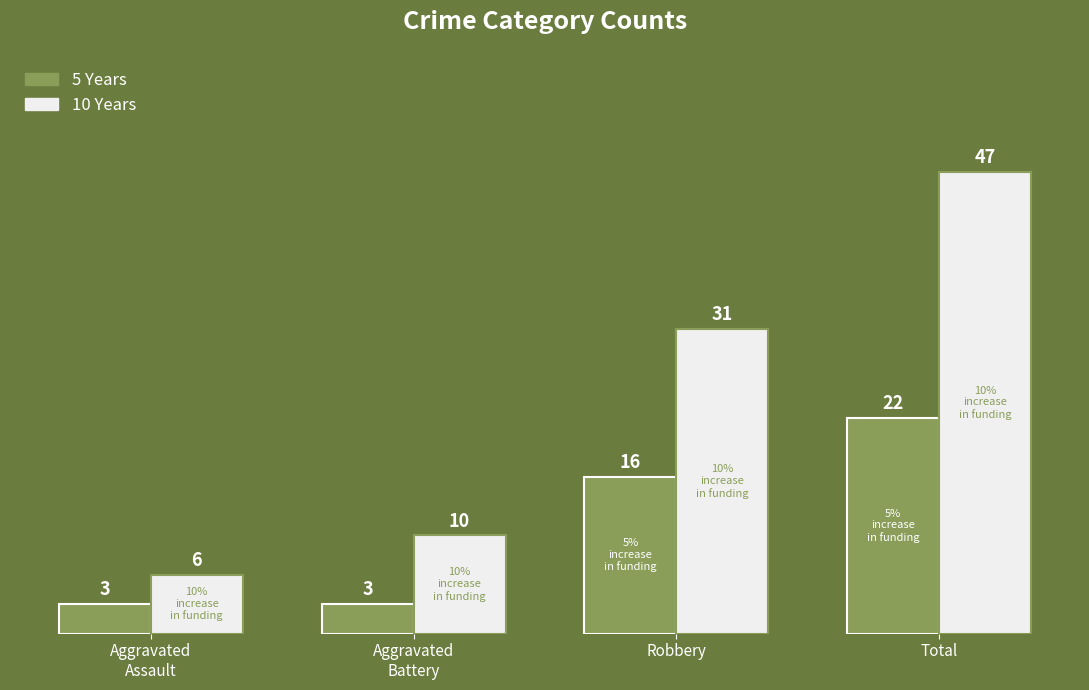

Are the bars horizontal?

No